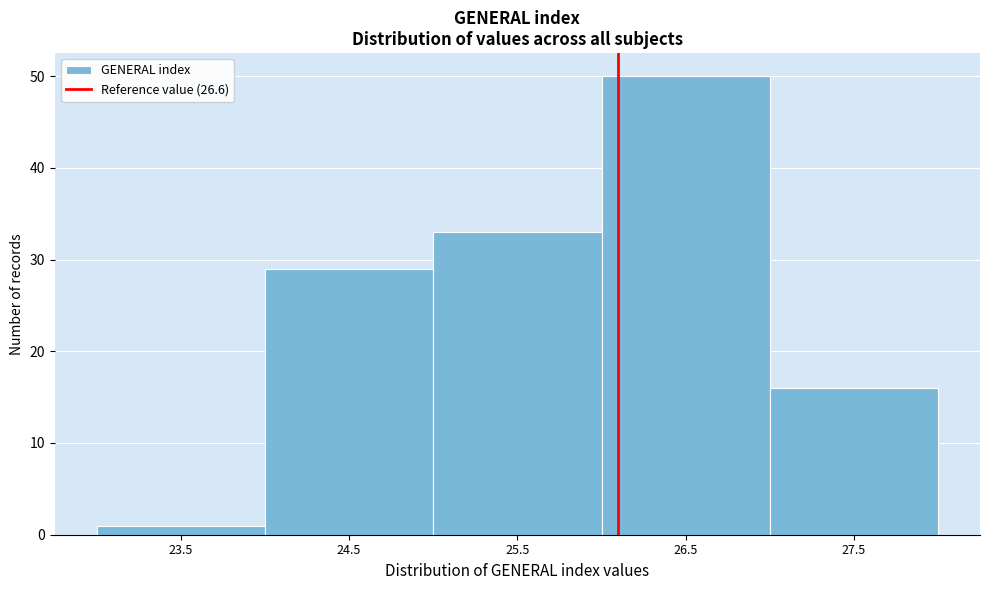

Reading right to left, extract all data points from this chart.

27.5=16	26.5=50	25.5=33	24.5=29	23.5=1